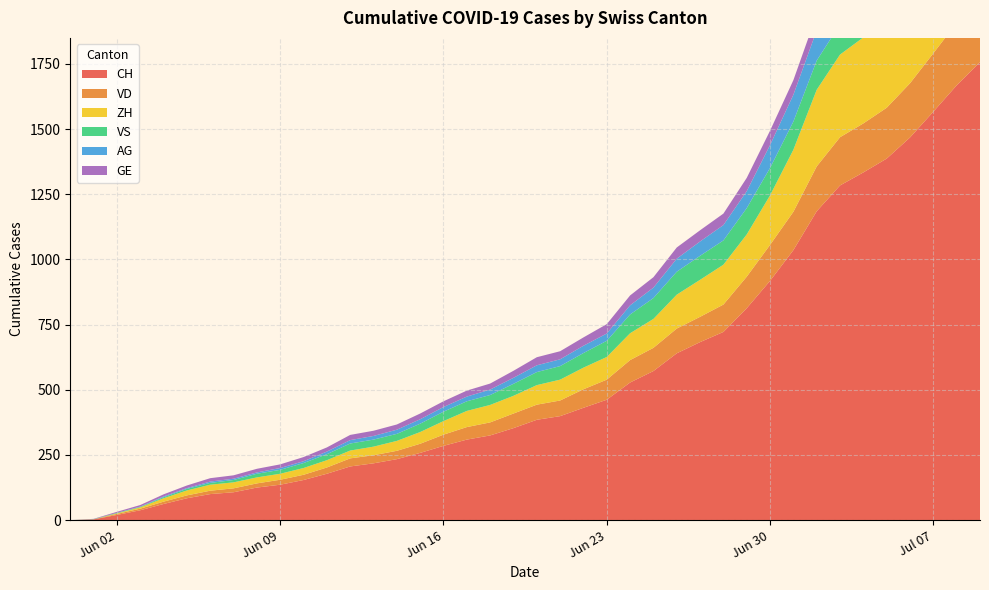

Reading left to right, extract all data points from this chart.

CH: 2020-05-31=0	2020-06-01=3	2020-06-02=20	2020-06-03=38	2020-06-04=62	2020-06-05=84	2020-06-06=100	2020-06-07=107	2020-06-08=125	2020-06-09=136	2020-06-10=154	2020-06-11=178	2020-06-12=206	2020-06-13=218	2020-06-14=234	2020-06-15=258	2020-06-16=285	2020-06-17=309	2020-06-18=325	2020-06-19=353	2020-06-20=385	2020-06-21=399	2020-06-22=431	2020-06-23=462	2020-06-24=528	2020-06-25=572	2020-06-26=640	2020-06-27=683	2020-06-28=722	2020-06-29=813	2020-06-30=918	2020-07-01=1036	2020-07-02=1185	2020-07-03=1284	2020-07-04=1334	2020-07-05=1387	2020-07-06=1468	2020-07-07=1567	2020-07-08=1668	2020-07-09=1757
VD: 2020-05-31=0	2020-06-01=0	2020-06-02=4	2020-06-03=6	2020-06-04=9	2020-06-05=11	2020-06-06=13	2020-06-07=15	2020-06-08=16	2020-06-09=19	2020-06-10=20	2020-06-11=24	2020-06-12=31	2020-06-13=31	2020-06-14=32	2020-06-15=35	2020-06-16=43	2020-06-17=48	2020-06-18=50	2020-06-19=56	2020-06-20=58	2020-06-21=60	2020-06-22=71	2020-06-23=77	2020-06-24=86	2020-06-25=89	2020-06-26=95	2020-06-27=97	2020-06-28=105	2020-06-29=121	2020-06-30=138	2020-07-01=147	2020-07-02=172	2020-07-03=185	2020-07-04=188	2020-07-05=195	2020-07-06=208	2020-07-07=224	2020-07-08=240	2020-07-09=252
ZH: 2020-05-31=0	2020-06-01=0	2020-06-02=2	2020-06-03=5	2020-06-04=13	2020-06-05=19	2020-06-06=23	2020-06-07=23	2020-06-08=23	2020-06-09=23	2020-06-10=26	2020-06-11=28	2020-06-12=30	2020-06-13=33	2020-06-14=38	2020-06-15=45	2020-06-16=52	2020-06-17=62	2020-06-18=67	2020-06-19=68	2020-06-20=75	2020-06-21=80	2020-06-22=83	2020-06-23=87	2020-06-24=103	2020-06-25=111	2020-06-26=130	2020-06-27=142	2020-06-28=153	2020-06-29=162	2020-06-30=190	2020-07-01=238	2020-07-02=294	2020-07-03=317	2020-07-04=330	2020-07-05=338	2020-07-06=357	2020-07-07=382	2020-07-08=405	2020-07-09=424
VS: 2020-05-31=0	2020-06-01=1	2020-06-02=2	2020-06-03=2	2020-06-04=4	2020-06-05=6	2020-06-06=7	2020-06-07=9	2020-06-08=14	2020-06-09=15	2020-06-10=19	2020-06-11=23	2020-06-12=27	2020-06-13=27	2020-06-14=27	2020-06-15=32	2020-06-16=36	2020-06-17=37	2020-06-18=38	2020-06-19=46	2020-06-20=50	2020-06-21=52	2020-06-22=56	2020-06-23=62	2020-06-24=72	2020-06-25=80	2020-06-26=88	2020-06-27=92	2020-06-28=93	2020-06-29=101	2020-06-30=105	2020-07-01=108	2020-07-02=112	2020-07-03=116	2020-07-04=118	2020-07-05=120	2020-07-06=123	2020-07-07=126	2020-07-08=126	2020-07-09=128
AG: 2020-05-31=0	2020-06-01=0	2020-06-02=0	2020-06-03=1	2020-06-04=3	2020-06-05=3	2020-06-06=5	2020-06-07=5	2020-06-08=5	2020-06-09=7	2020-06-10=7	2020-06-11=10	2020-06-12=13	2020-06-13=14	2020-06-14=16	2020-06-15=17	2020-06-16=18	2020-06-17=18	2020-06-18=21	2020-06-19=23	2020-06-20=26	2020-06-21=26	2020-06-22=28	2020-06-23=28	2020-06-24=35	2020-06-25=40	2020-06-26=50	2020-06-27=55	2020-06-28=59	2020-06-29=65	2020-06-30=88	2020-07-01=103	2020-07-02=116	2020-07-03=120	2020-07-04=123	2020-07-05=125	2020-07-06=132	2020-07-07=140	2020-07-08=147	2020-07-09=153
GE: 2020-05-31=0	2020-06-01=1	2020-06-02=4	2020-06-03=6	2020-06-04=8	2020-06-05=10	2020-06-06=13	2020-06-07=13	2020-06-08=14	2020-06-09=14	2020-06-10=16	2020-06-11=16	2020-06-12=20	2020-06-13=20	2020-06-14=20	2020-06-15=22	2020-06-16=22	2020-06-17=23	2020-06-18=23	2020-06-19=27	2020-06-20=31	2020-06-21=31	2020-06-22=32	2020-06-23=36	2020-06-24=38	2020-06-25=40	2020-06-26=43	2020-06-27=43	2020-06-28=44	2020-06-29=51	2020-06-30=55	2020-07-01=56	2020-07-02=61	2020-07-03=63	2020-07-04=66	2020-07-05=68	2020-07-06=75	2020-07-07=79	2020-07-08=83	2020-07-09=91